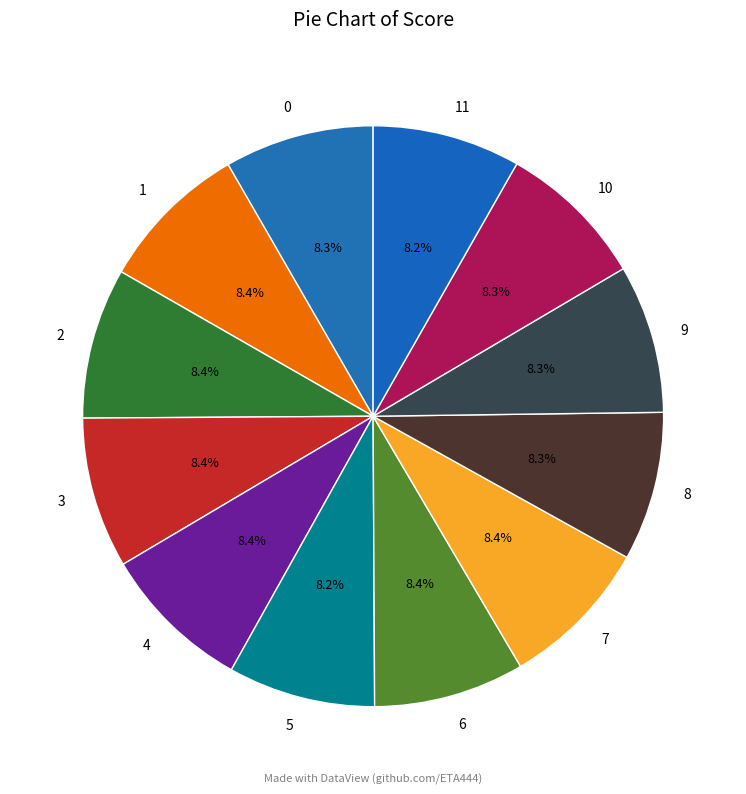

Count the number of slices in the pie.

12